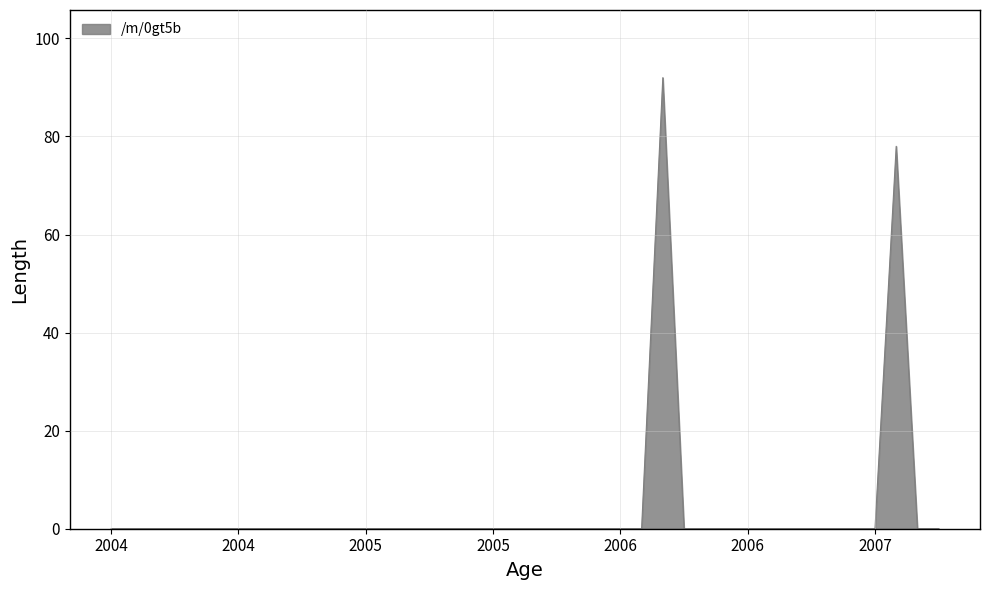

What is the maximum value shown in the chart?

92